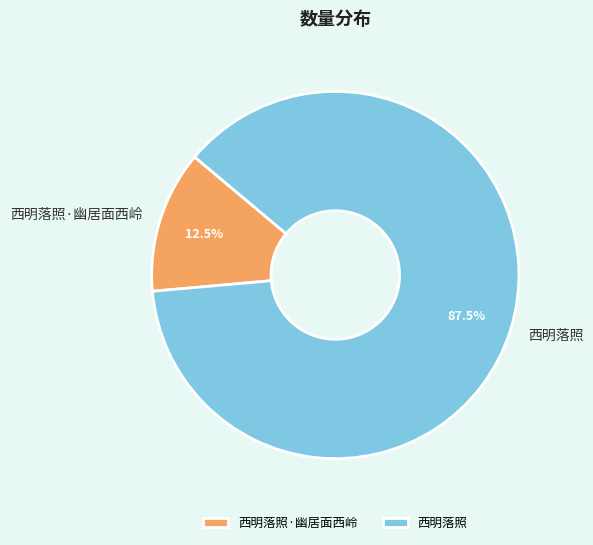

To the nearest percent, what is the difference between the largest and smallest slice percentages?

75%